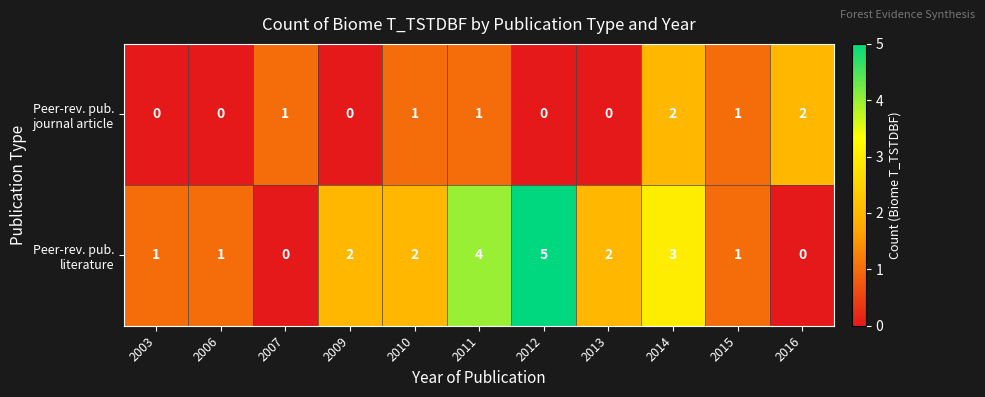

What is the maximum value shown in the chart?

5